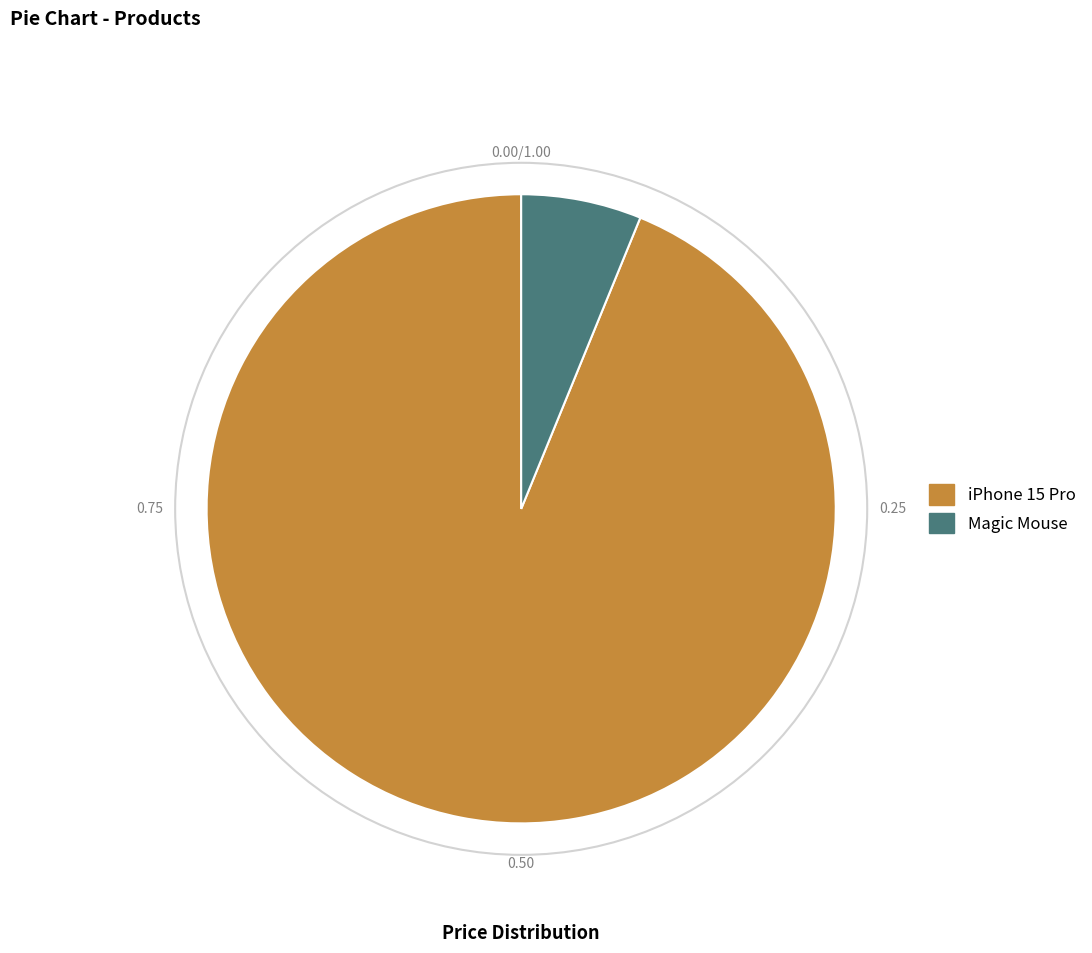

Rank the categories by value from lowest to highest.

Magic Mouse, iPhone 15 Pro